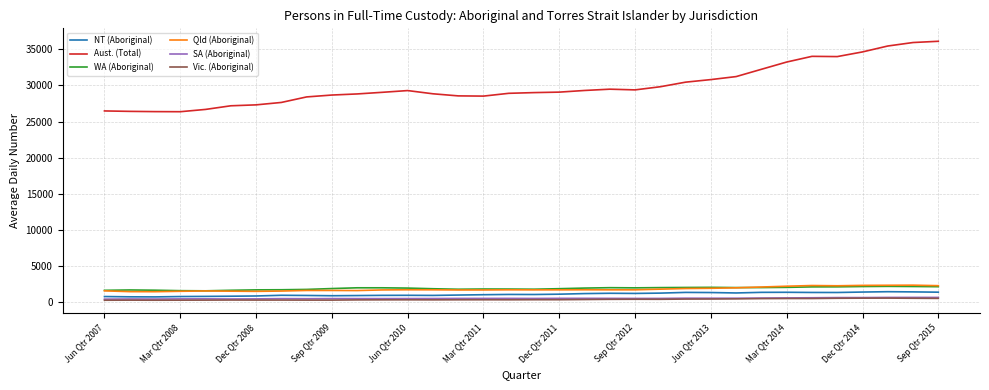

True or false: NT (Aboriginal) and Aust. (Total) cross at least once.

False